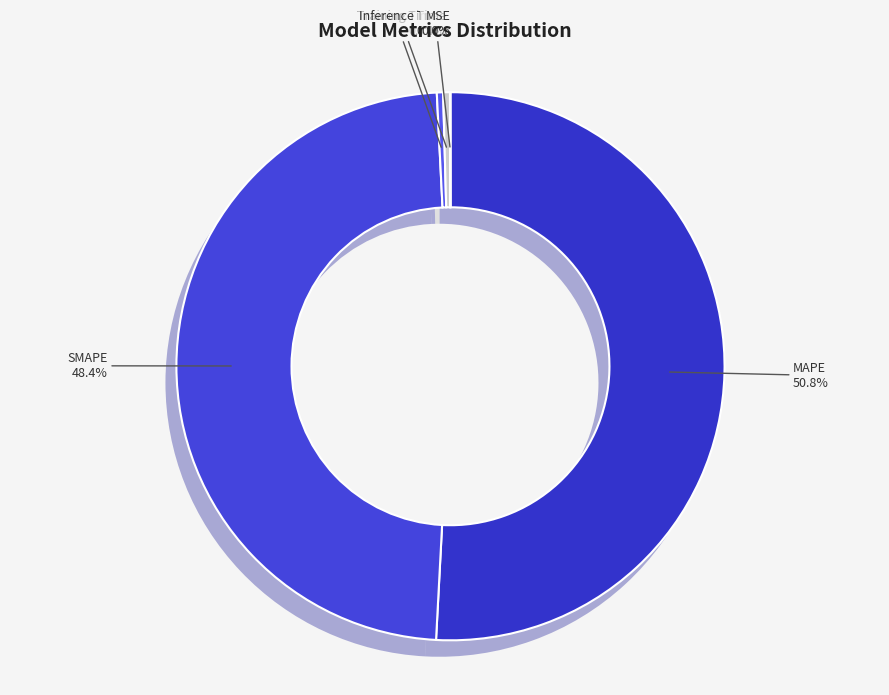

What portion of the pie excludes MAPE?

49.2%